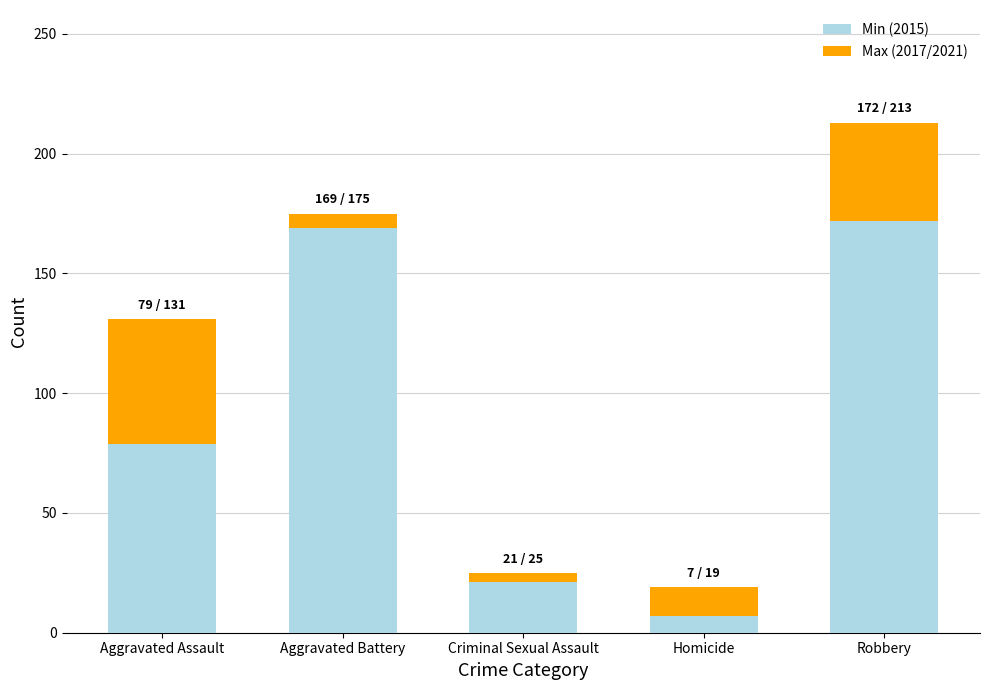

Where is Min (2015) nearest to the value 89?

Aggravated Assault